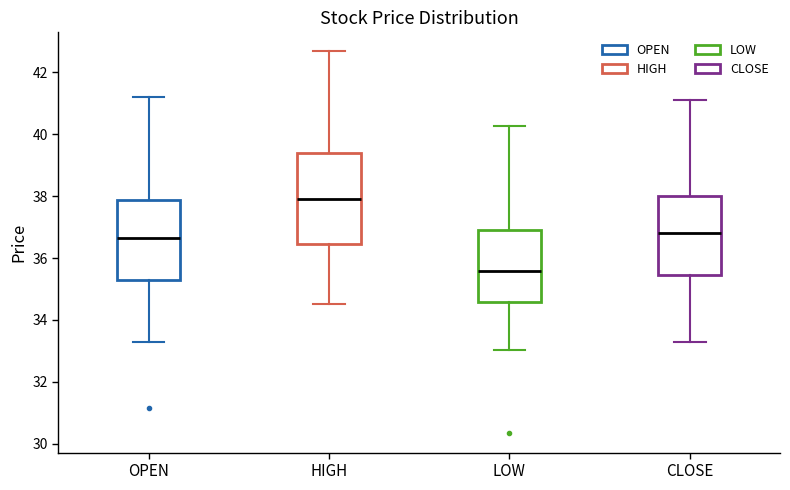

Which box has the lowest median line?

LOW